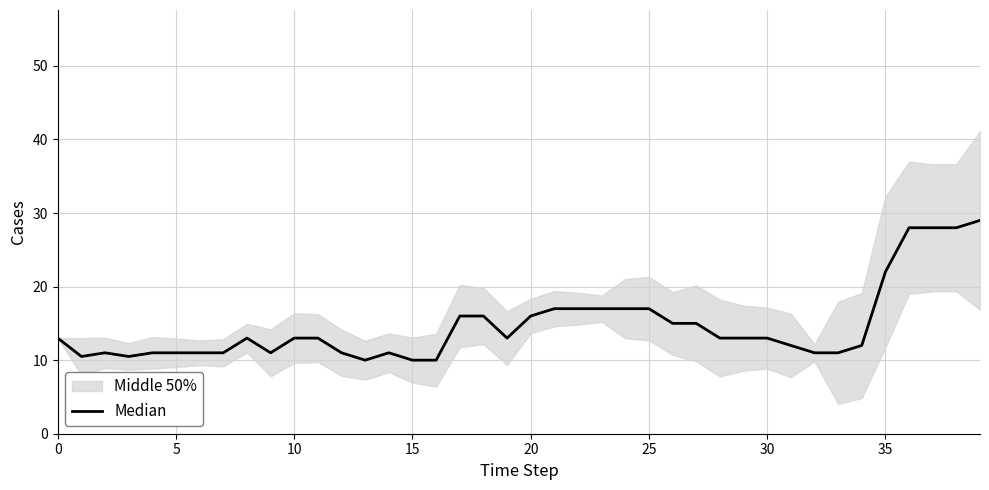

Reading left to right, what are all the values shown in this chart?

13.0	10.5	11.0	10.5	11.0	11.0	11.0	11.0	13.0	11.0	13.0	13.0	11.0	10.0	11.0	10.0	10.0	16.0	16.0	13.0	16.0	17.0	17.0	17.0	17.0	17.0	15.0	15.0	13.0	13.0	13.0	12.0	11.0	11.0	12.0	22.0	28.0	28.0	28.0	29.0